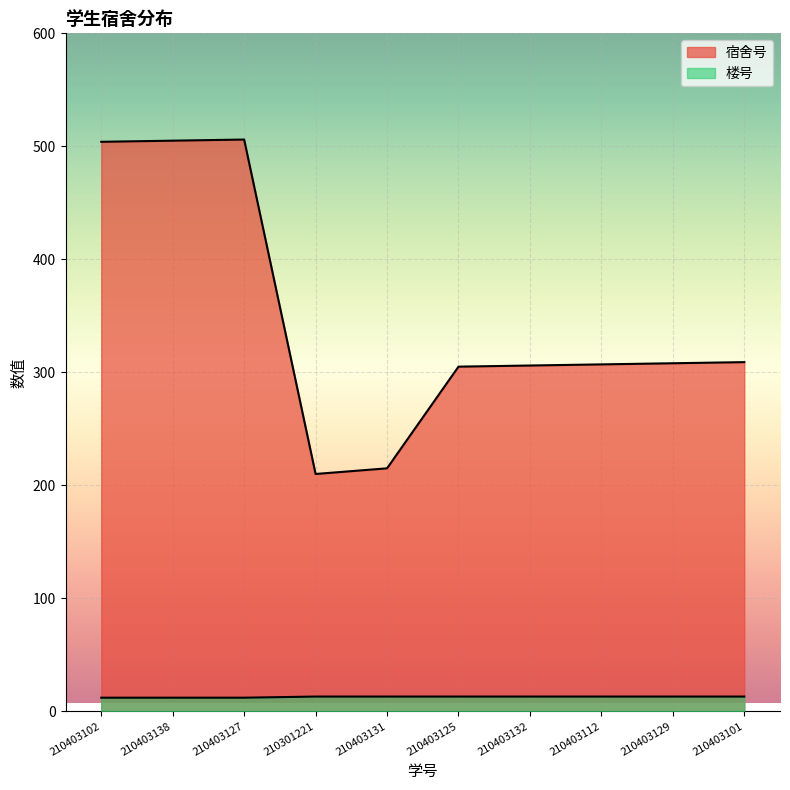

What is the label of the 9th point from the right?

210403138